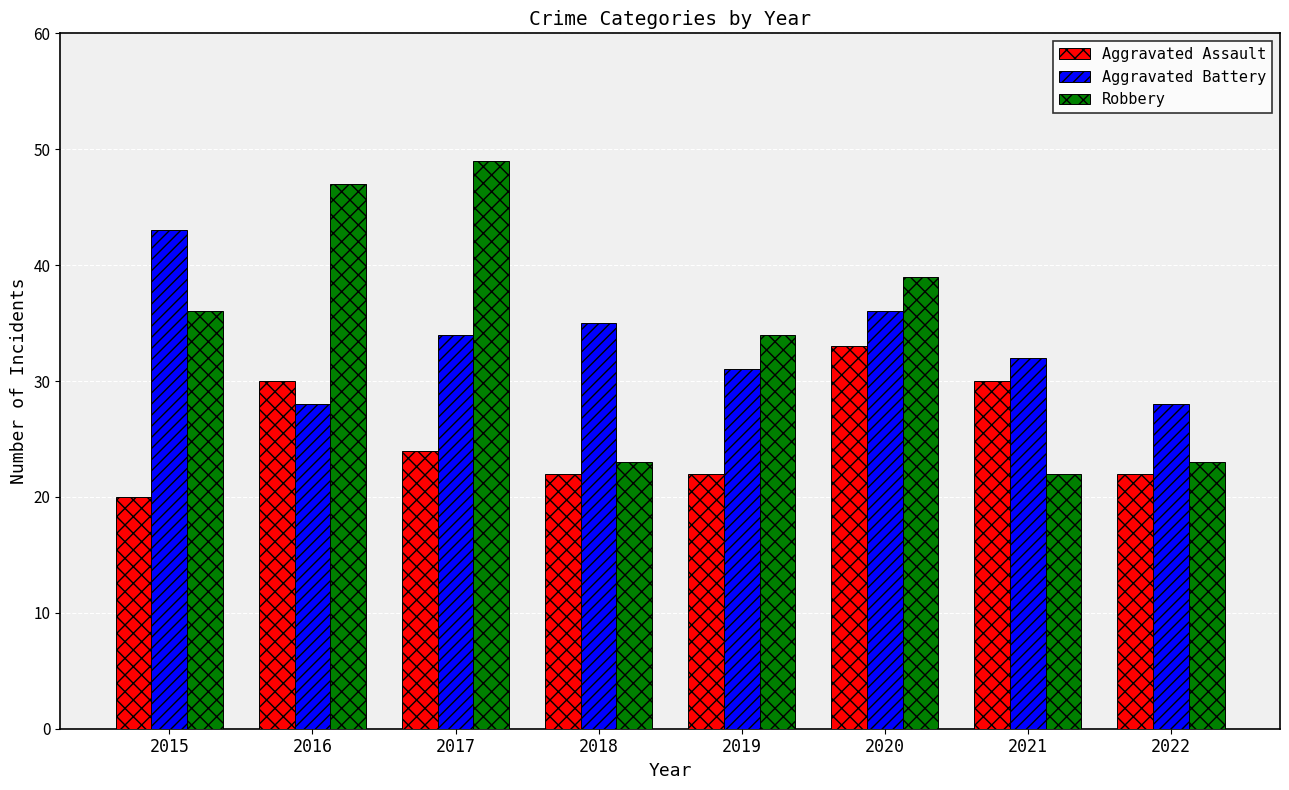

How many series are shown in this chart?

3